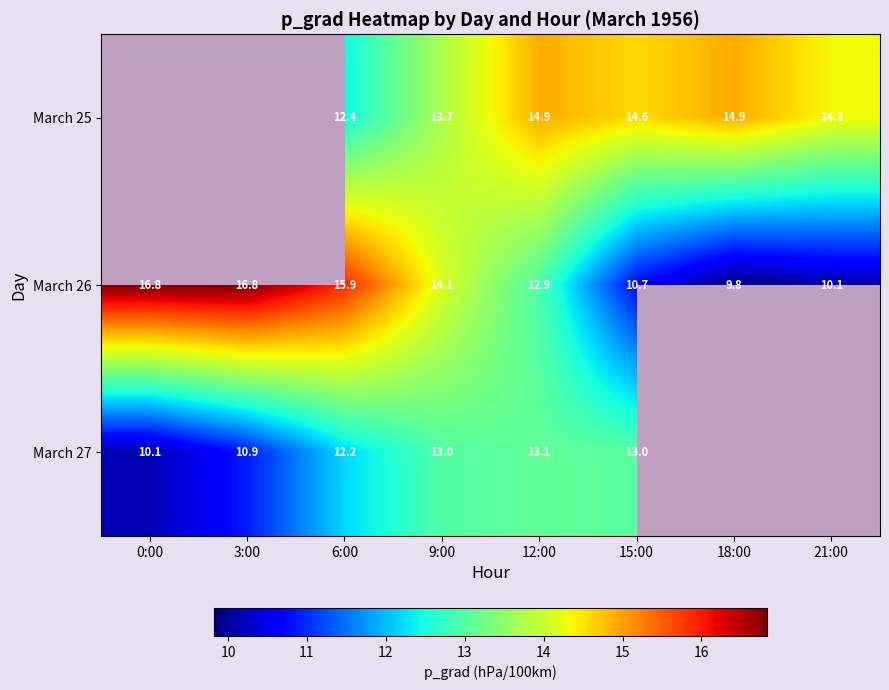

What is the spread (max minus min) of values at 12:00?

2.0